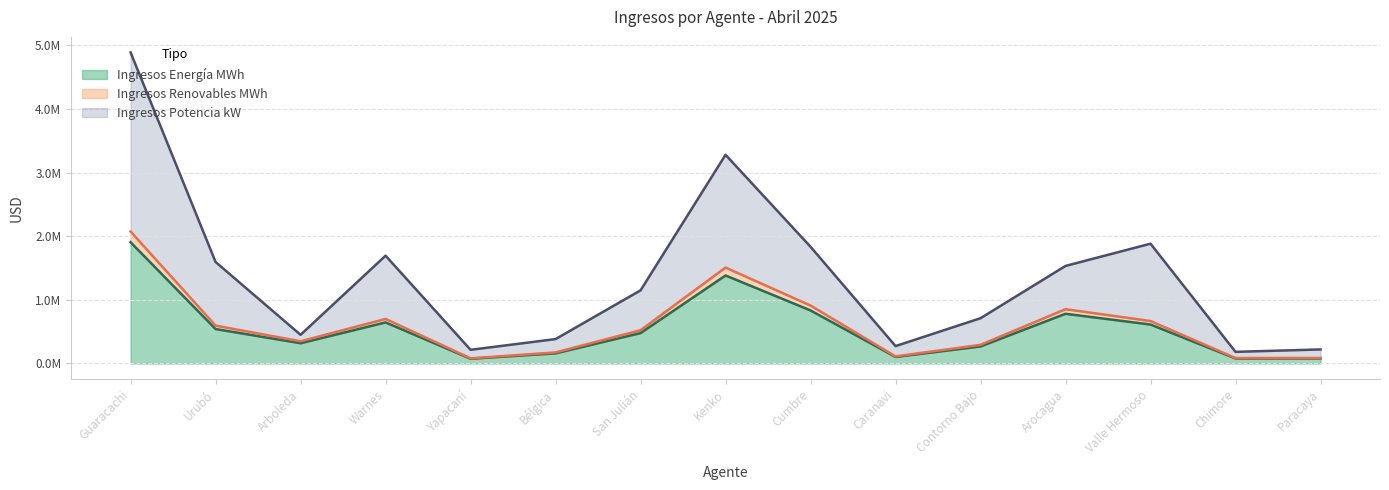

What is the value of the Ingresos Energía MWh point at the 2nd from the left?

541522.1